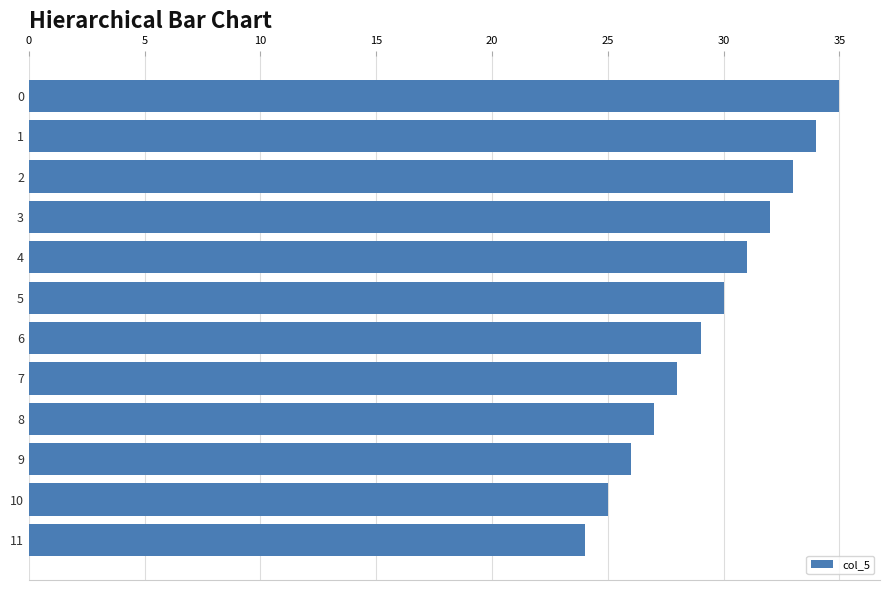

What is the value of the 10th bar from the top?

26